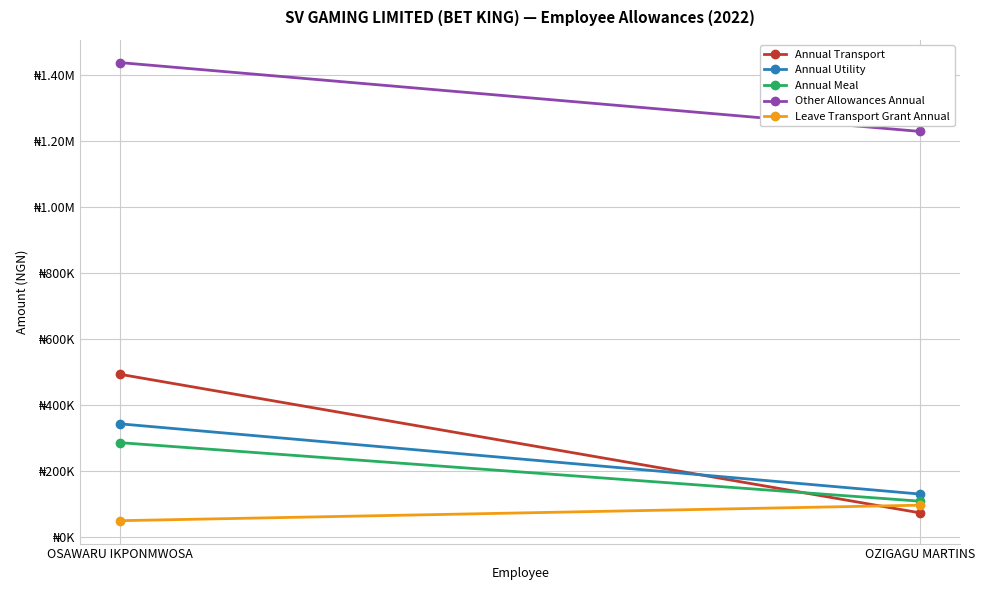

How many lines are shown in the chart?

5